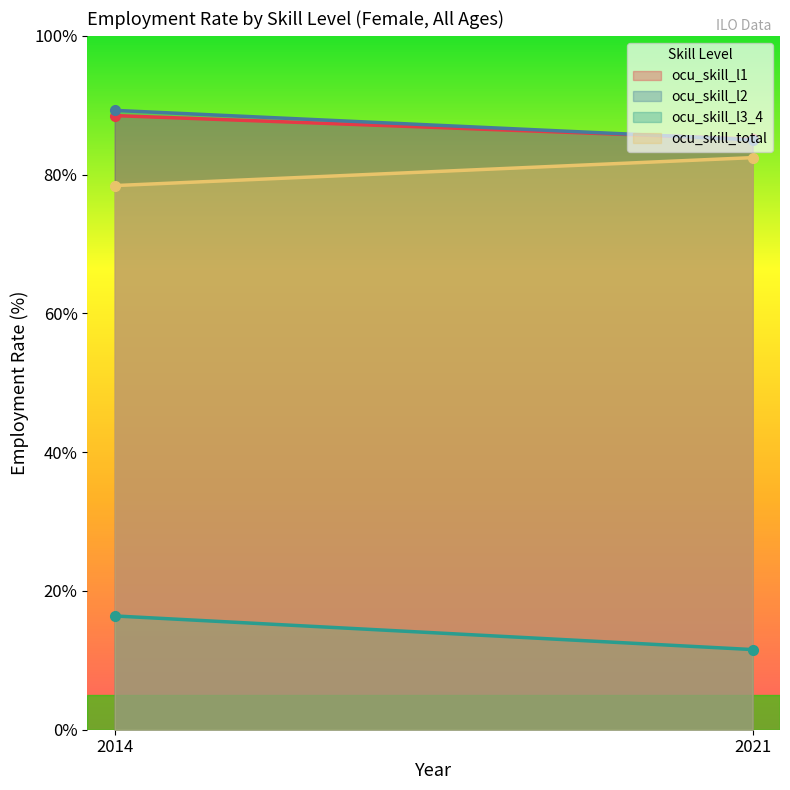

Does the chart display data point markers on the line(s)?

No